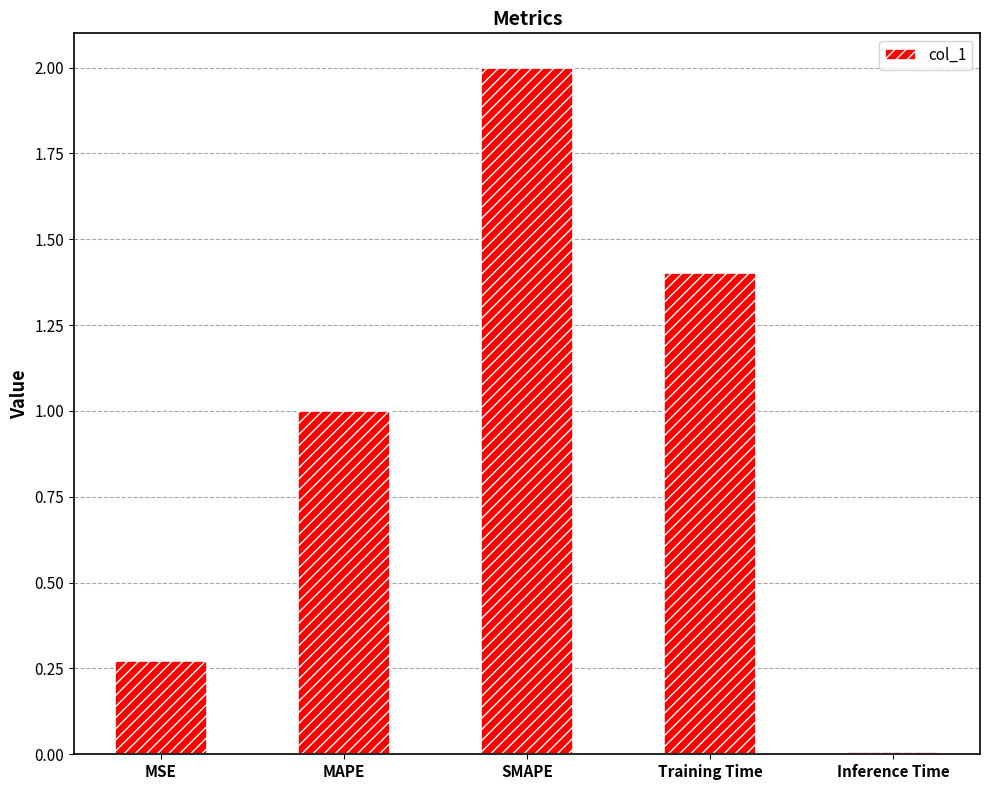

Approximately how many times larger is the value at Training Time compared to SMAPE?

0.7